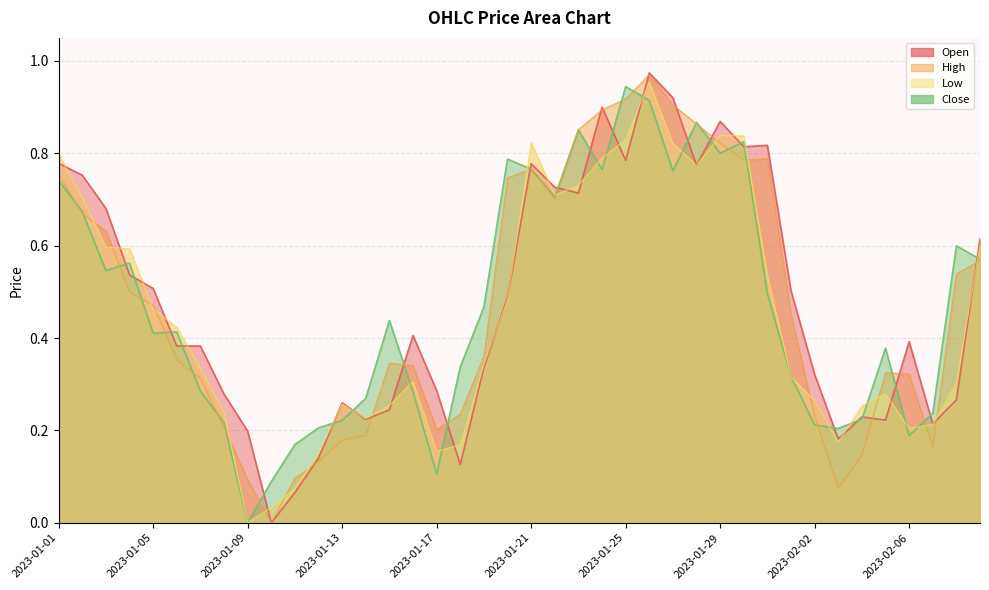

Is it true that Close equals 1.0 at 2023-02-08?

False